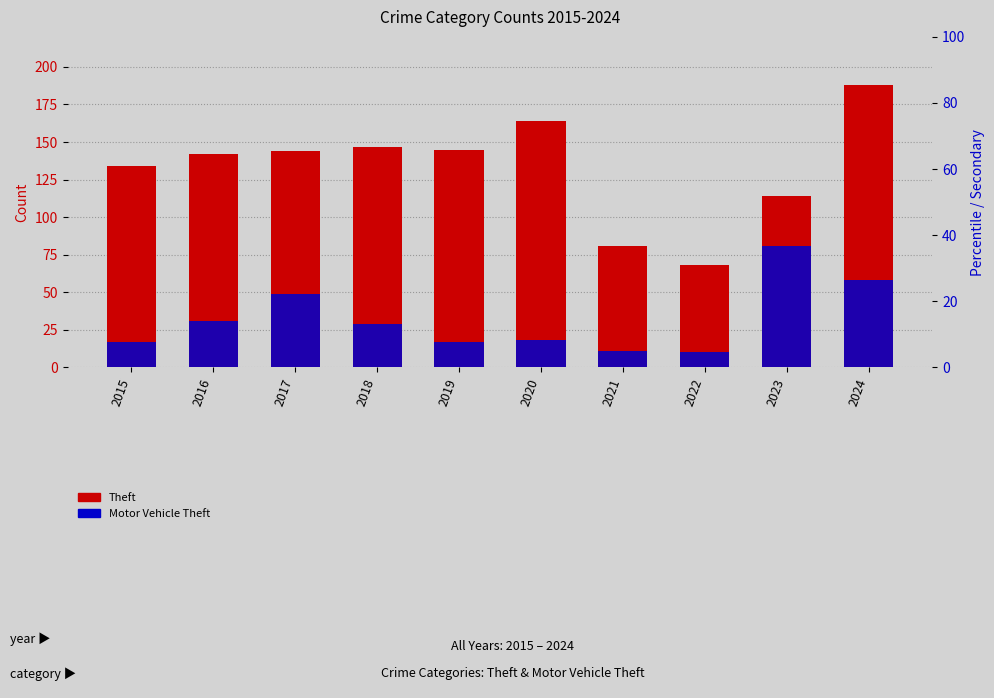

Reading left to right, what are all the values shown in this chart?

Theft: 134	142	144	147	145	164	81	68	114	188
Motor Vehicle Theft: 17	31	49	29	17	18	11	10	81	58